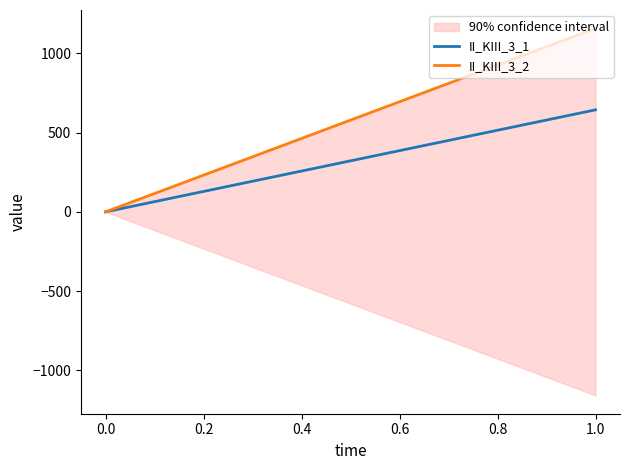

Is the value of II_KIII_3_2 at 0.0 greater than the value of II_KIII_3_1 at 1.0?

No